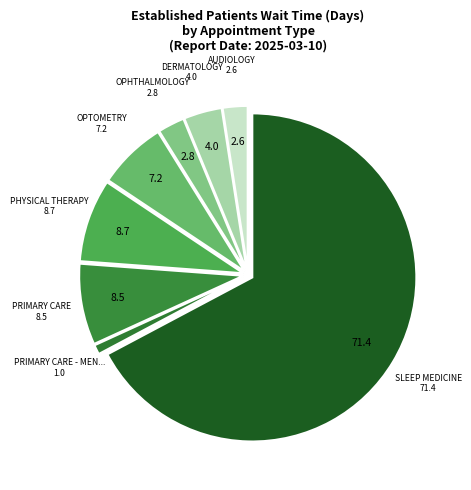

Which slice represents more than half of the pie?

SLEEP MEDICINE